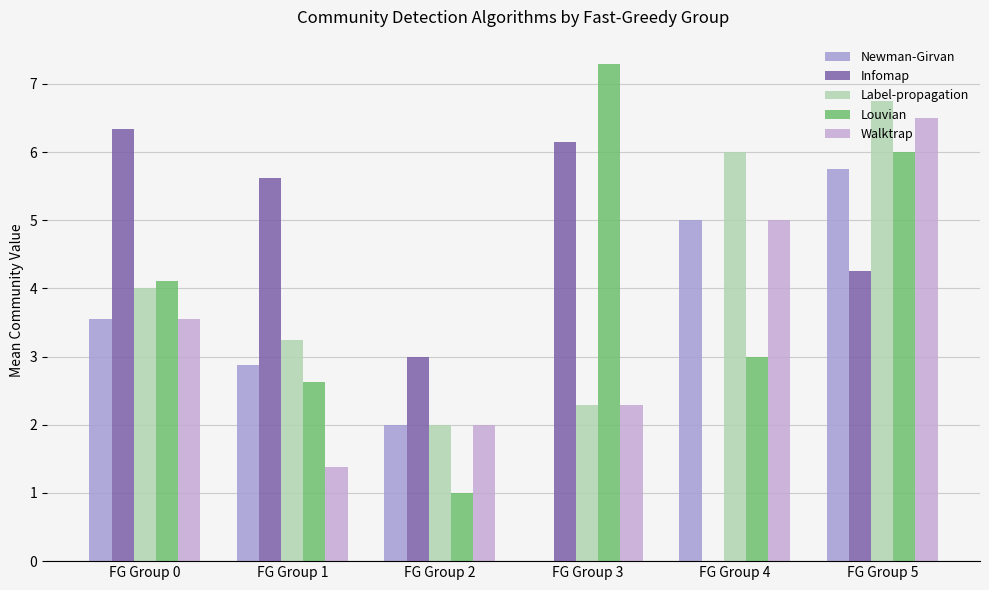

True or false: Walktrap has a value of 8.7 at FG Group 5.

False